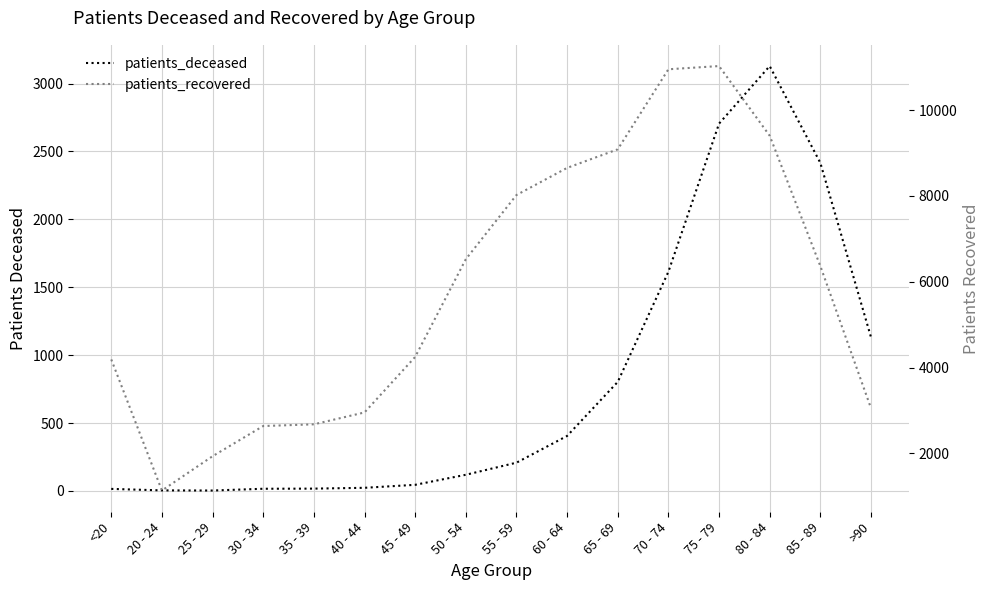

True or false: patients_recovered and patients_deceased intersect in this chart.

False